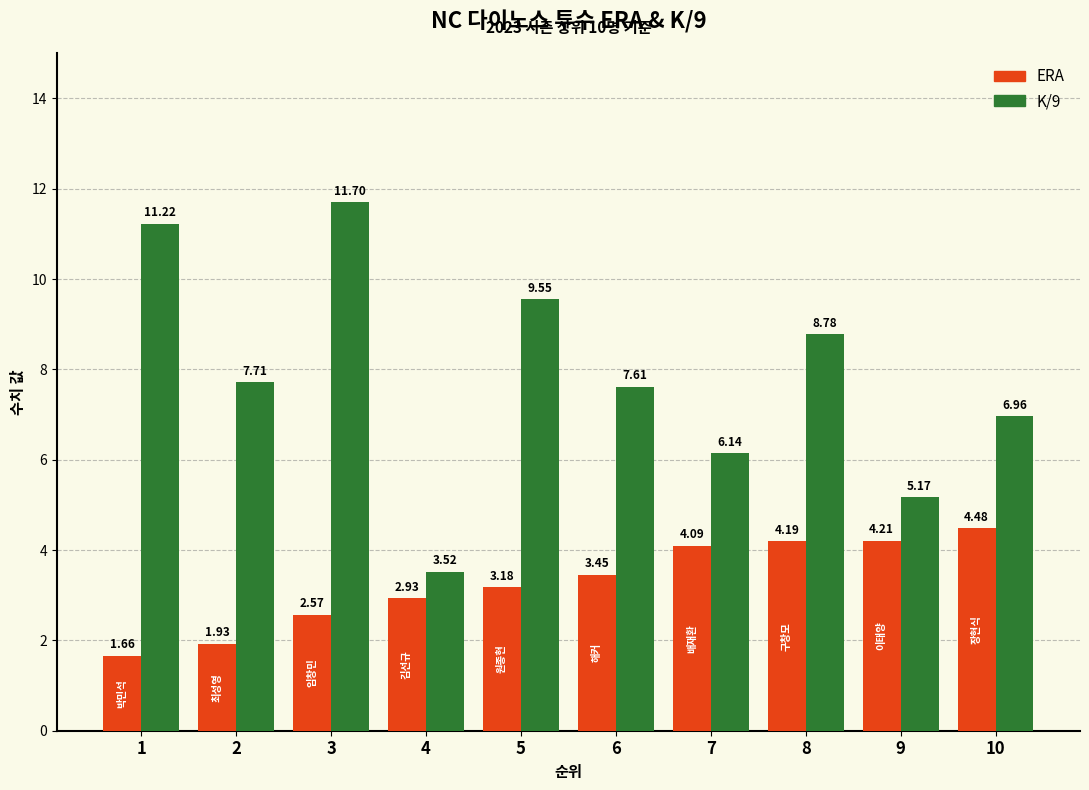

Between 7 and 10, which series saw the biggest shift?

K/9